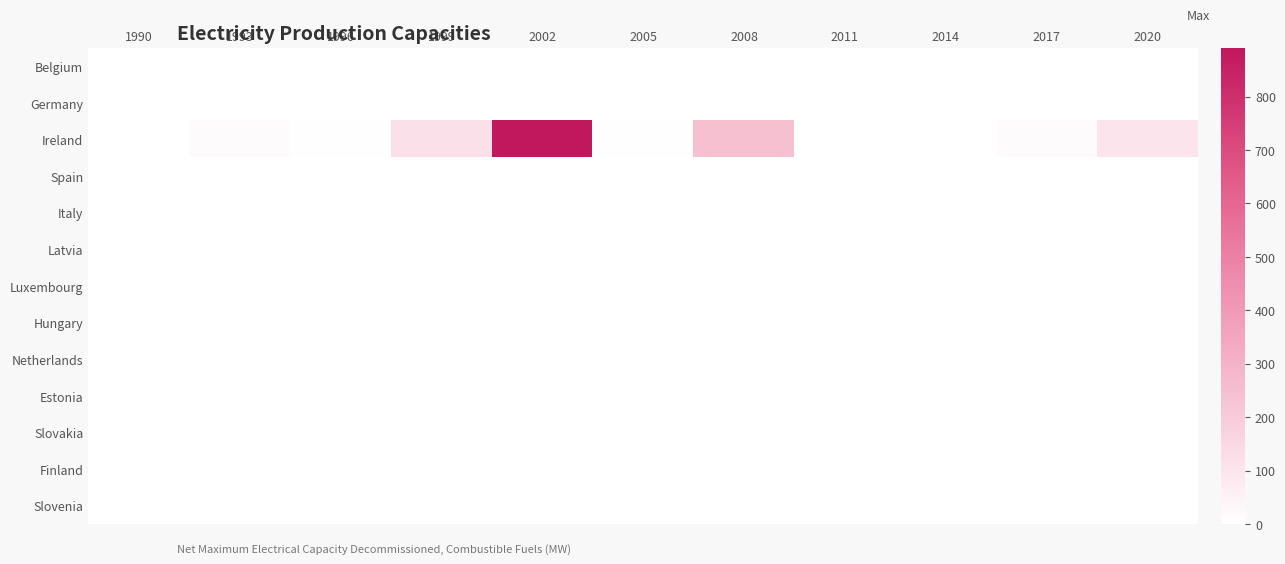

What is the total value across all series at 1999?

114